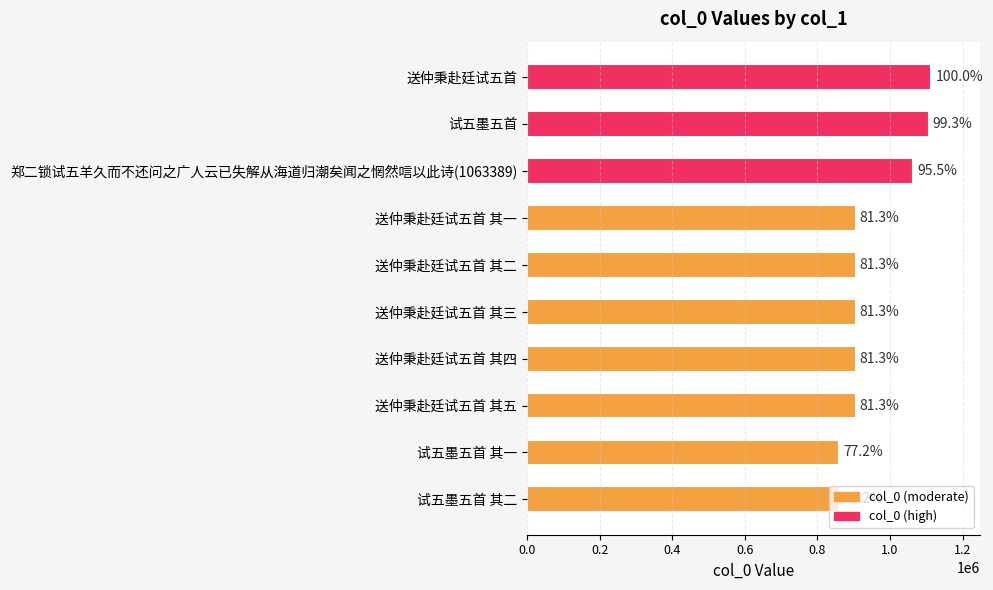

How many bars are there in total?

10